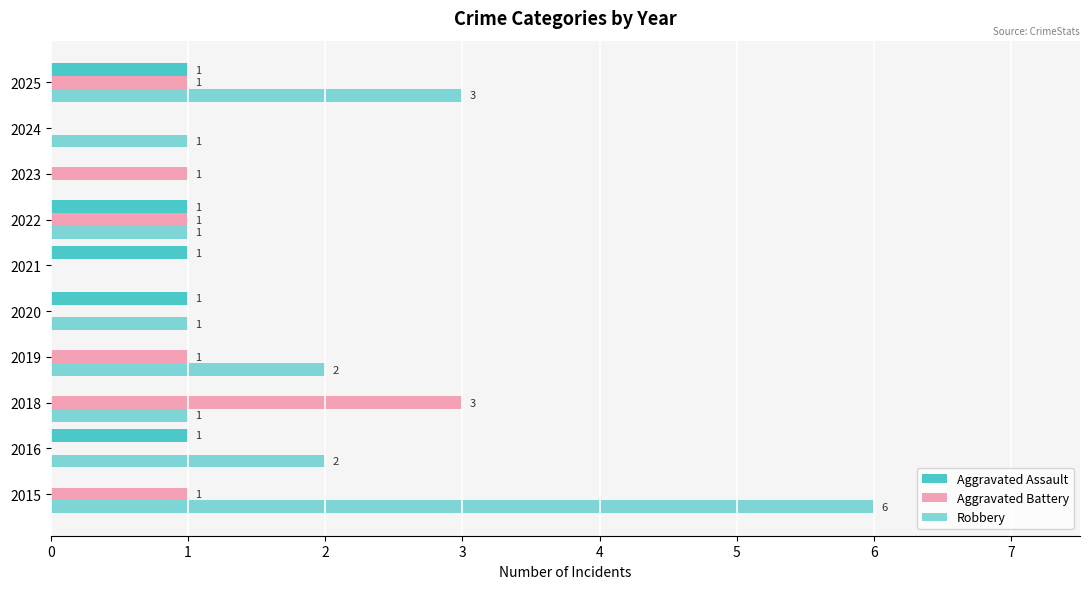

How many categories are shown in the chart?

10